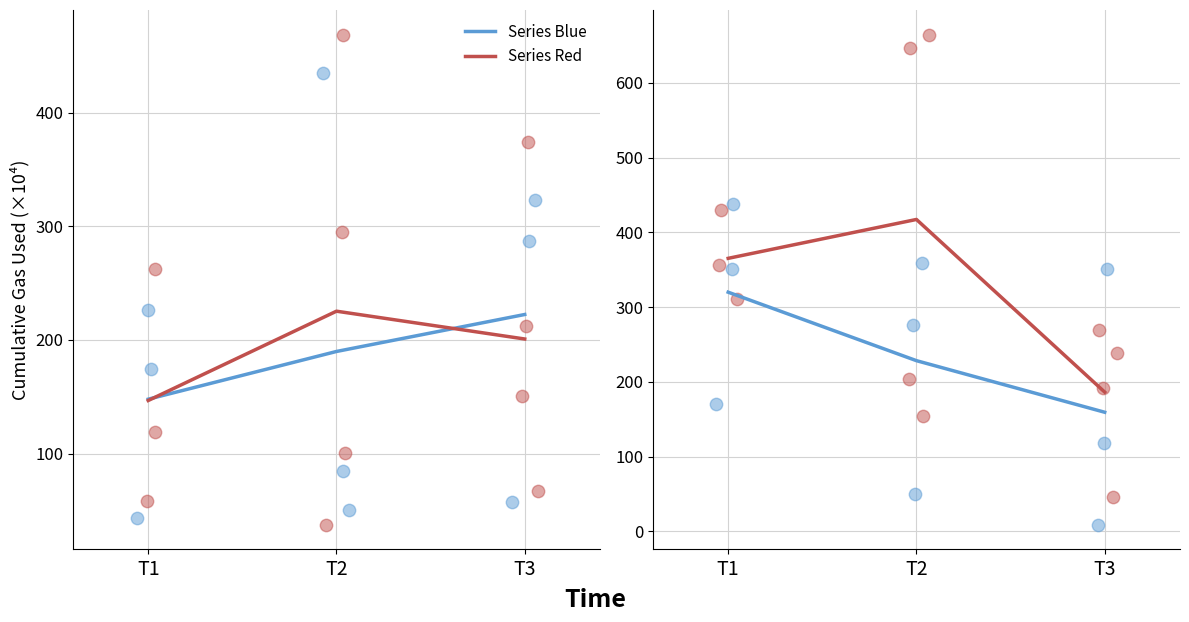

What are all the series names shown in the legend?

Series Blue, Series Red